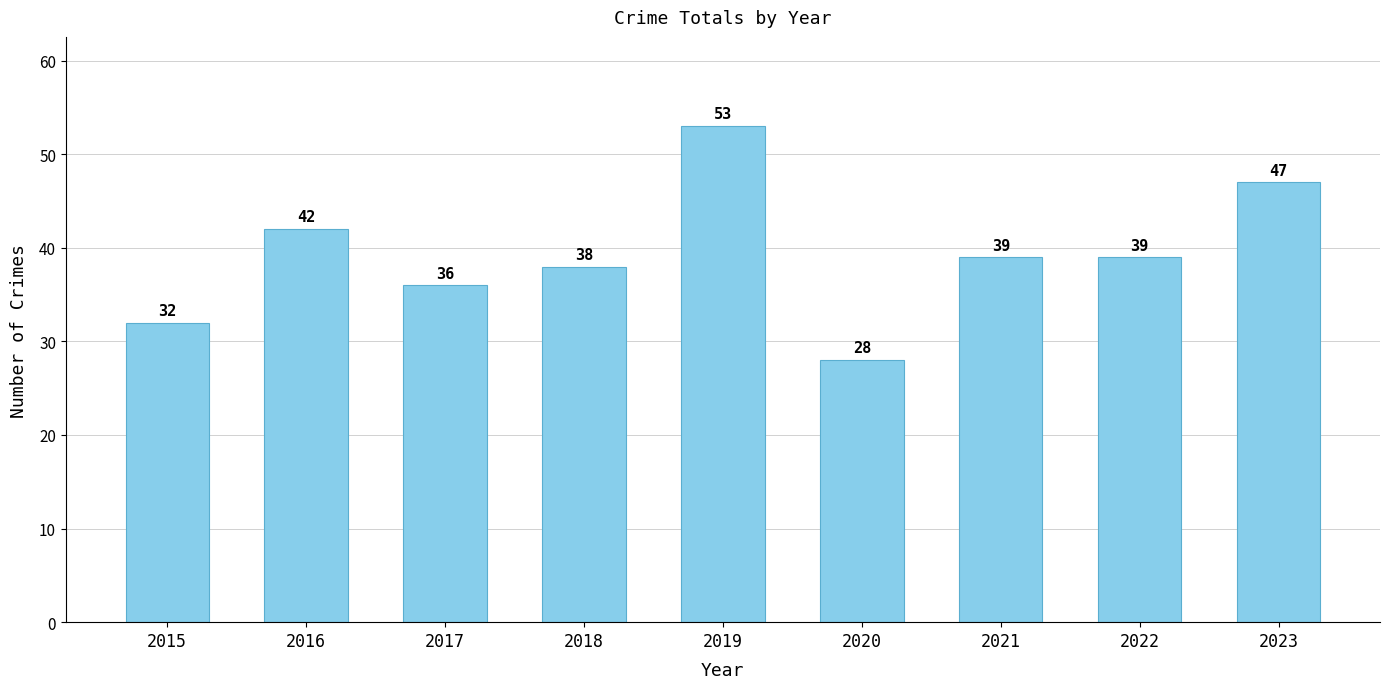

What is the maximum value shown in the chart?

53